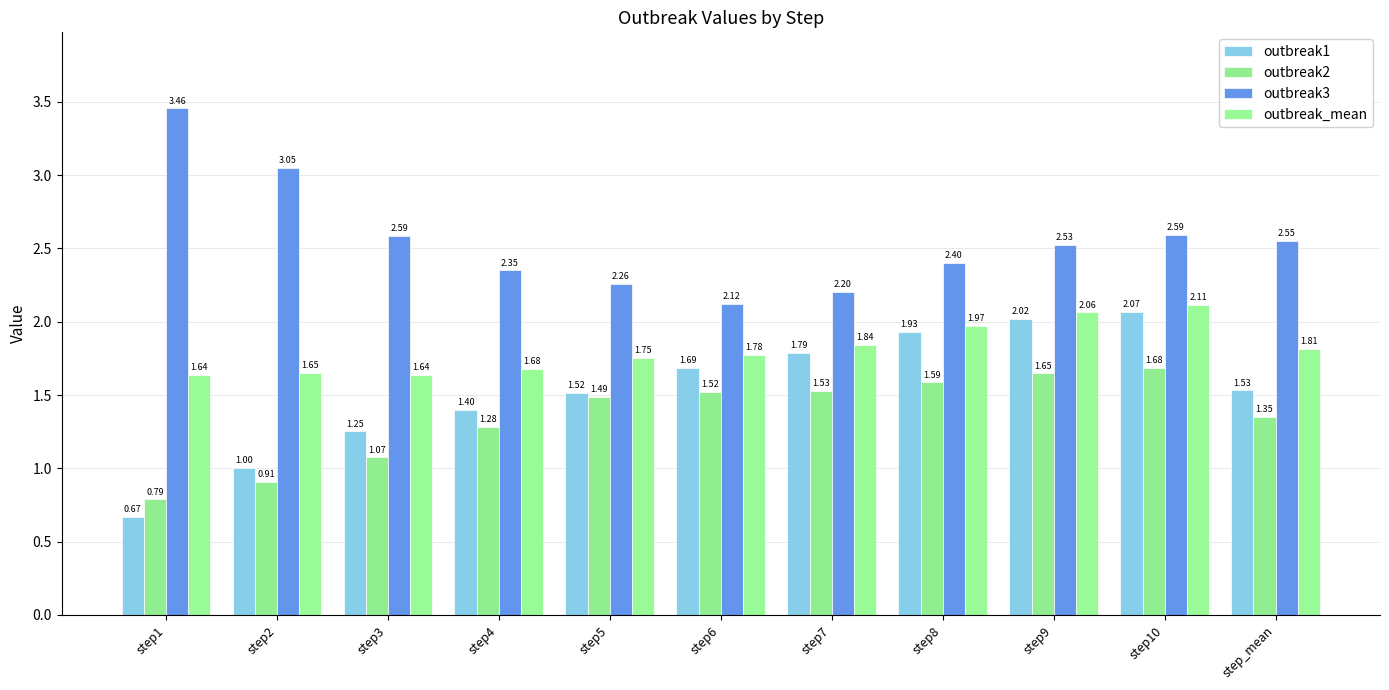

Are the bars horizontal?

No